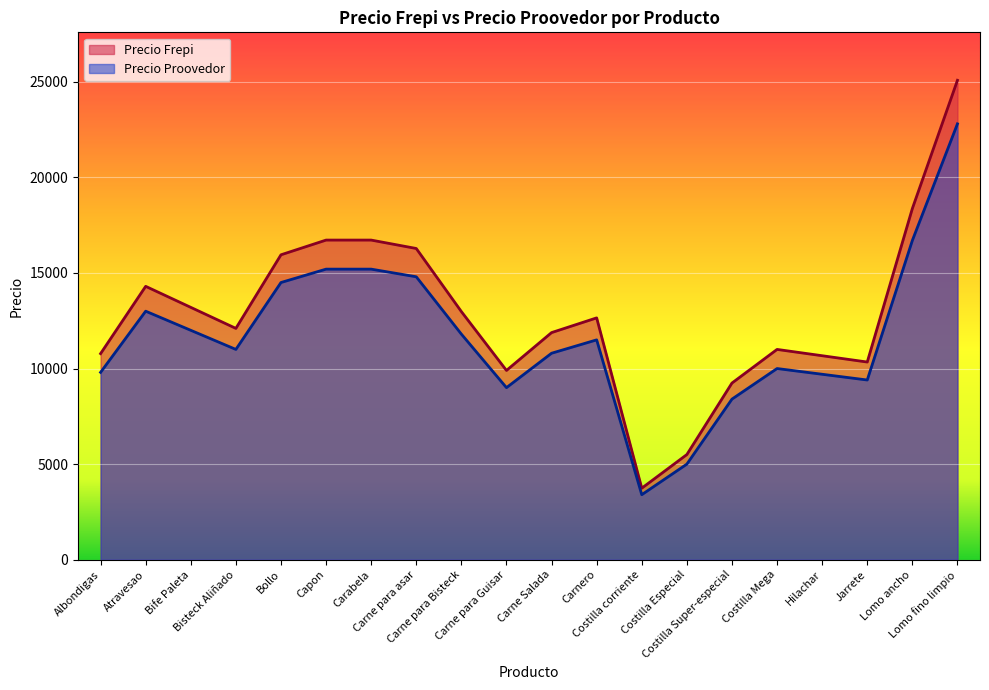

In Precio Proovedor, how many points are lower than both neighbors (excluding endpoints)?

4